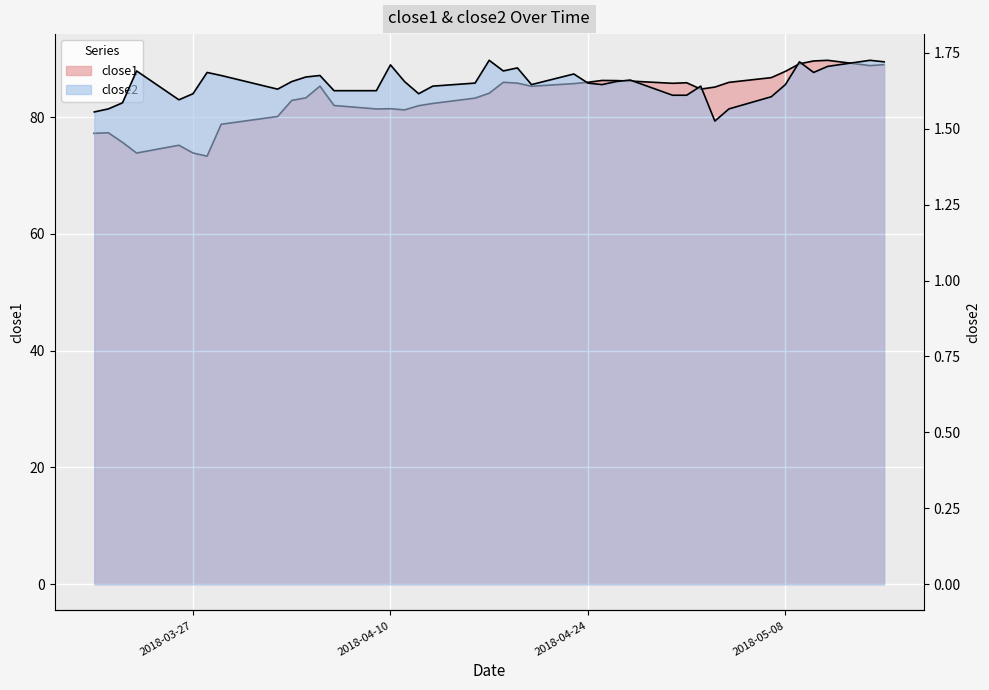

Is it true that close2 equals 0.4 at 2018-03-20?

False